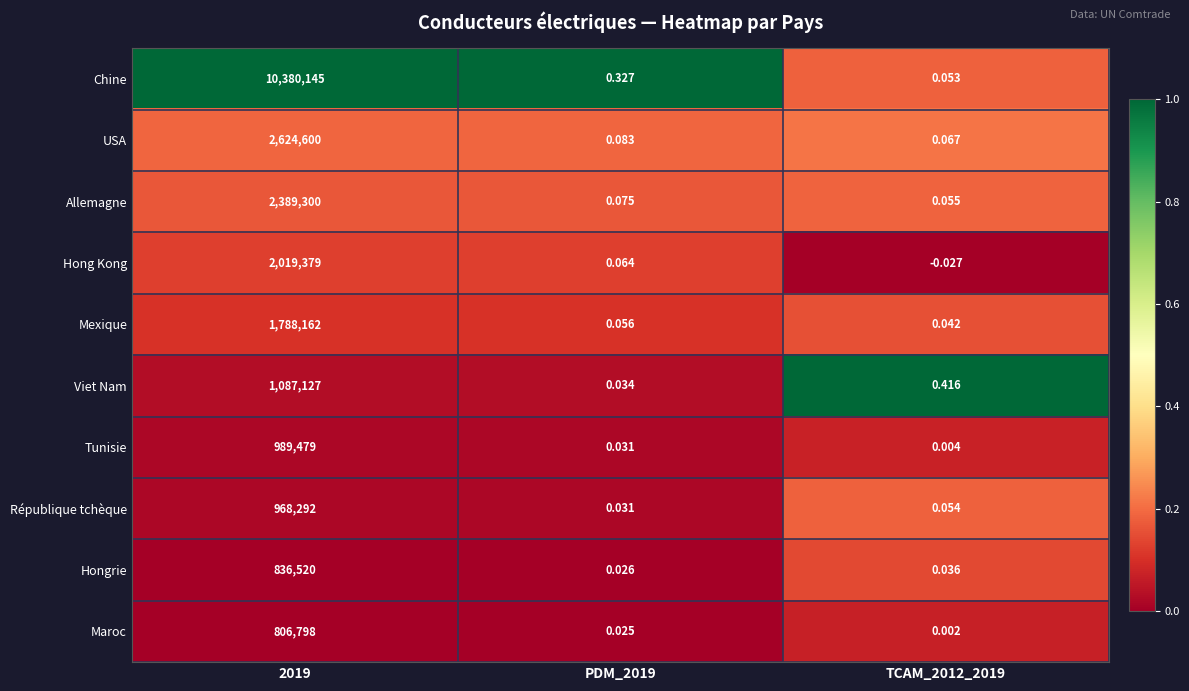

Which category has the highest value across all series?

2019